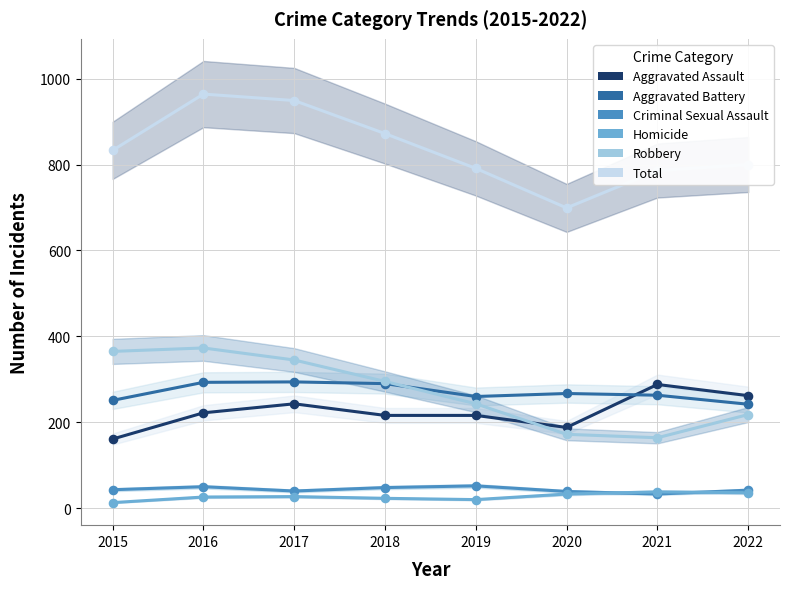

Is the value of Criminal Sexual Assault at 2015 greater than the value of Homicide at 2017?

Yes